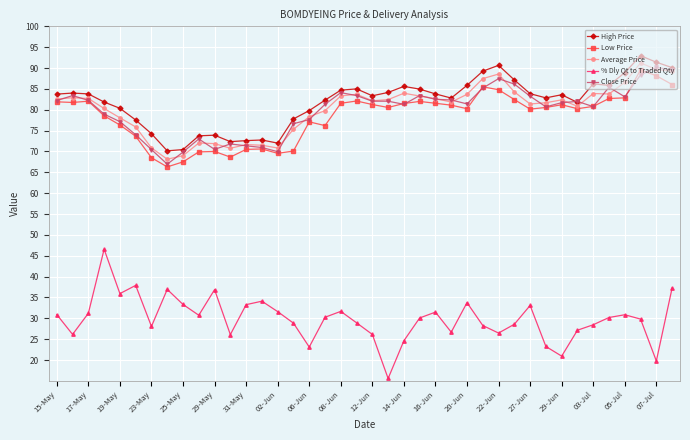

What is the value of the % Dly Qt to Traded Qty point at the 10th from the left?

30.7